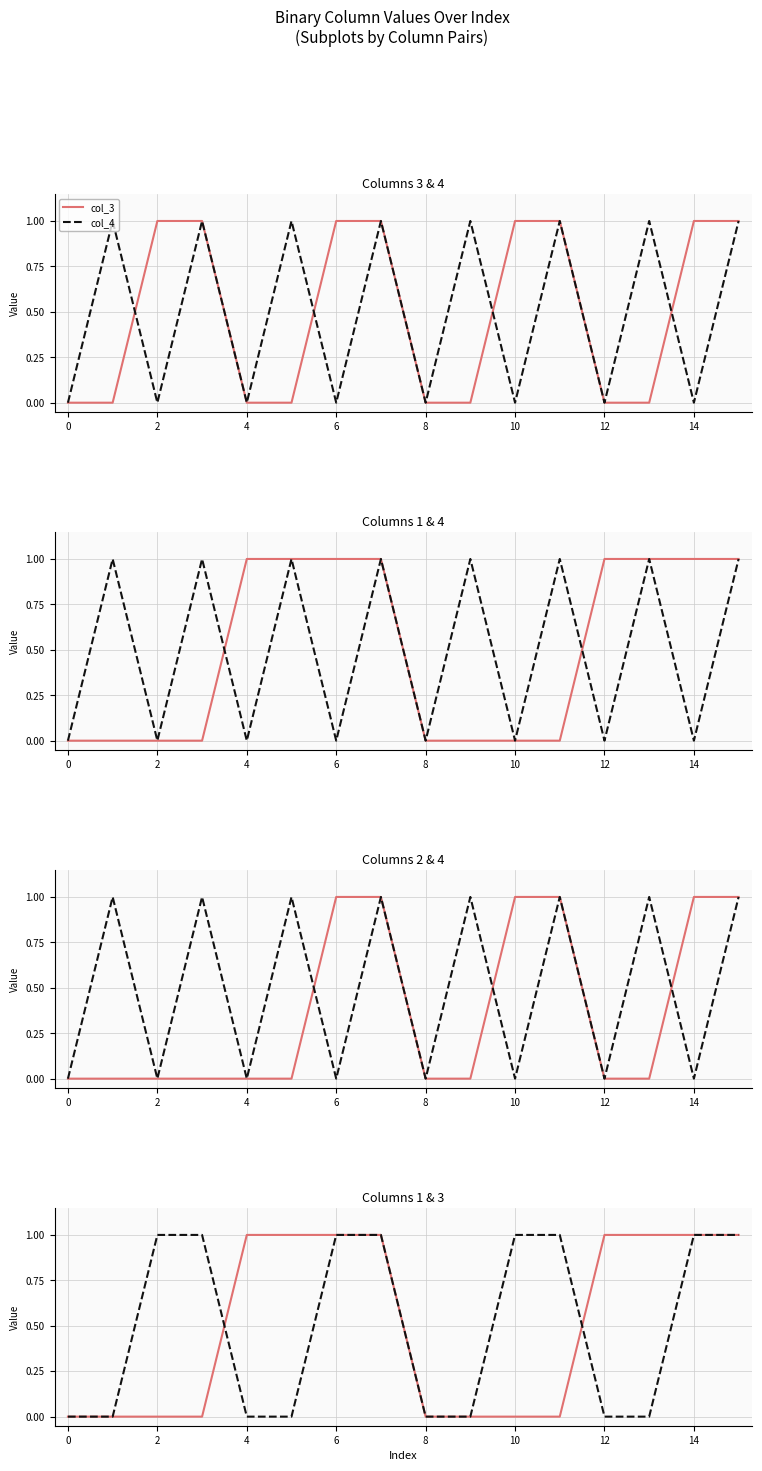

How many times do col_1 and col_4 cross each other?

2